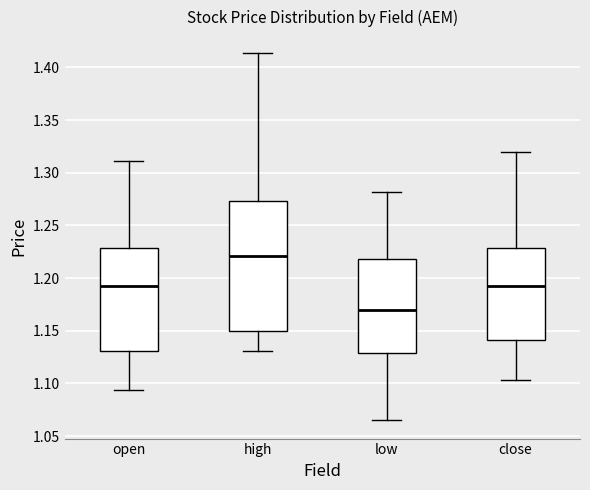

Comparing the boxes themselves (not the whiskers), which one is the tallest?

high